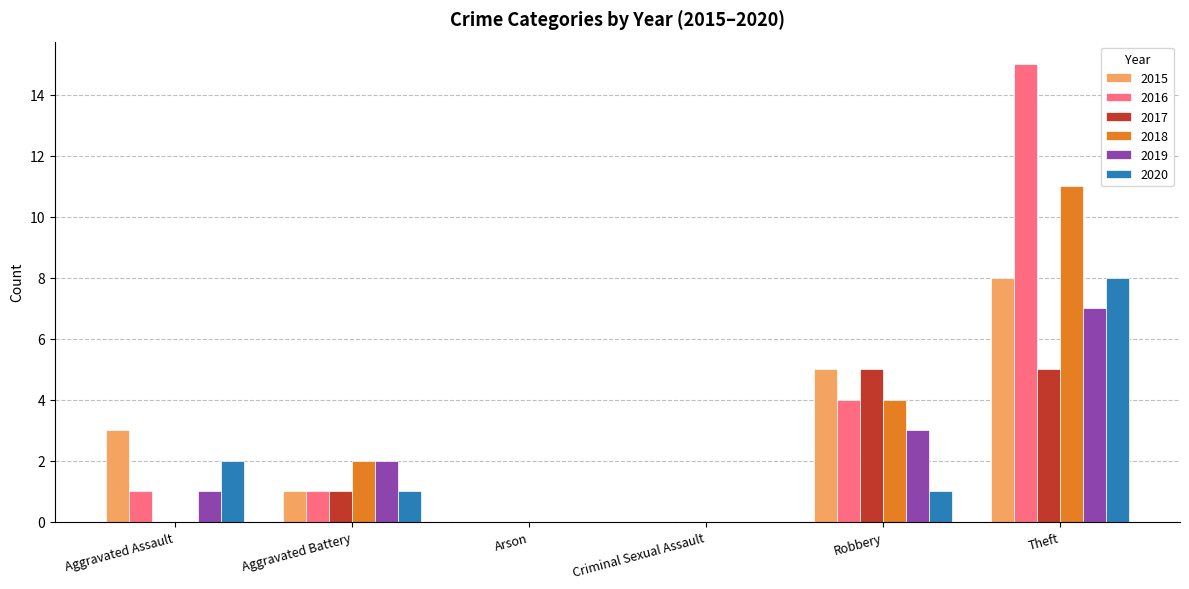

True or false: 2019 has a value of -3 at Criminal Sexual Assault.

False